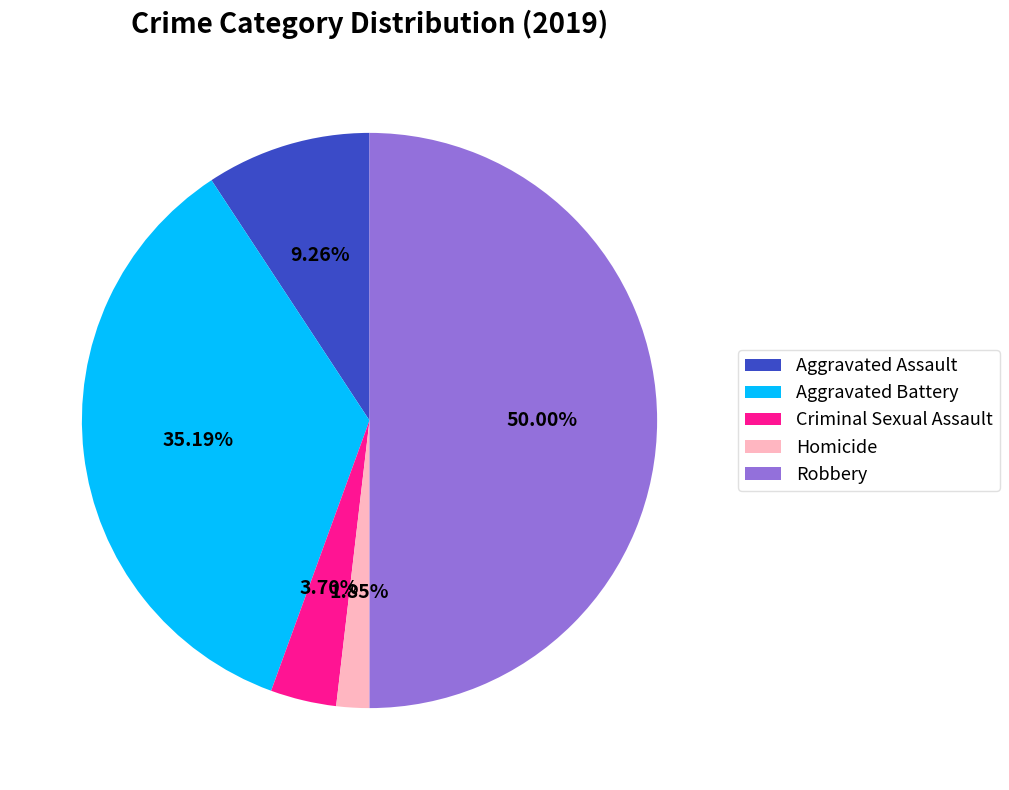

What is the smallest slice in the pie chart?

Homicide